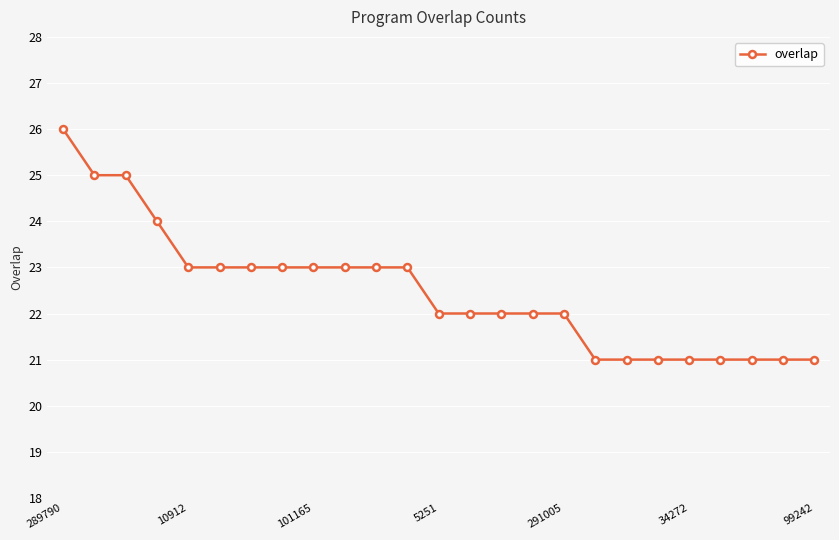

Count the number of categories in the chart.

25